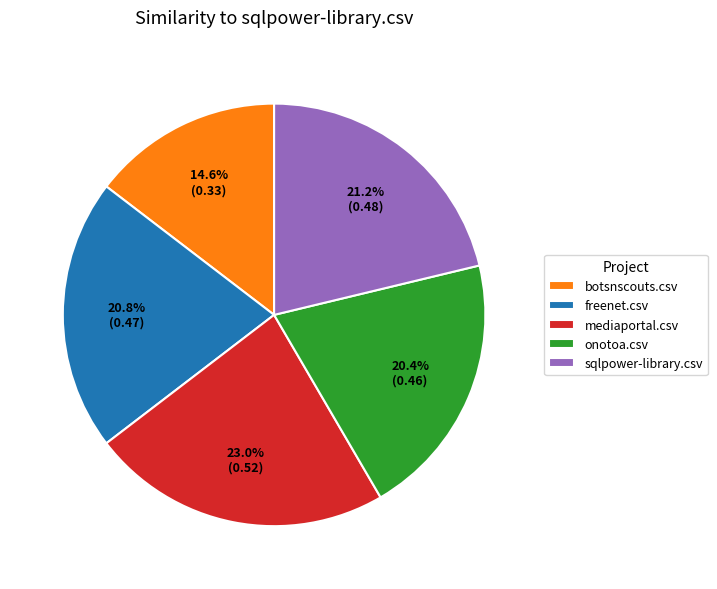

What is the total percentage of freenet.csv and botsnscouts.csv?

35.4%